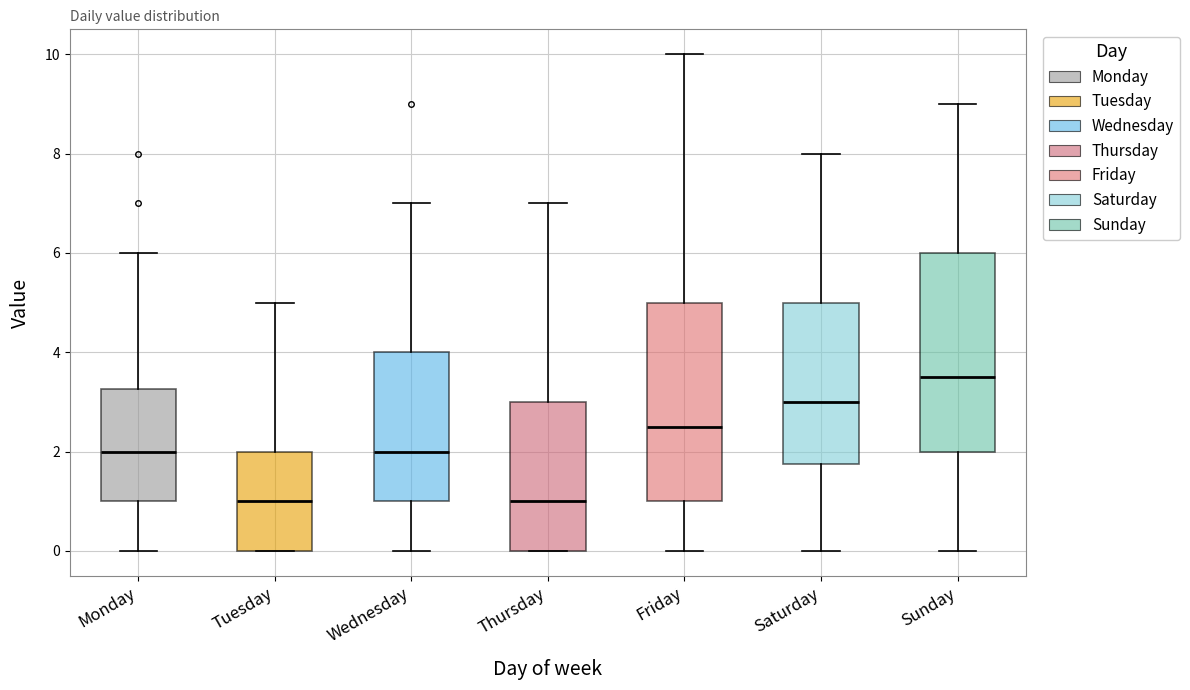

Reading left to right, transcribe this box plot: for each box, give where its median line is, the range the box spans, and where its two whiskers end, as read against the y-axis. The values are not printed on the chart, so give them approximately, as read against the axis.

Monday: median 2.0, box 1.0 to 3.2, whiskers 0.0 to 6.0
Tuesday: median 1.0, box 0.0 to 2.0, whiskers 0.0 to 5.0
Wednesday: median 2.0, box 1.0 to 4.0, whiskers 0.0 to 7.0
Thursday: median 1.0, box 0.0 to 3.0, whiskers 0.0 to 7.0
Friday: median 2.6, box 1.0 to 5.0, whiskers 0.0 to 10.0
Saturday: median 3.0, box 1.8 to 5.0, whiskers 0.0 to 8.0
Sunday: median 3.6, box 2.0 to 6.0, whiskers 0.0 to 9.0